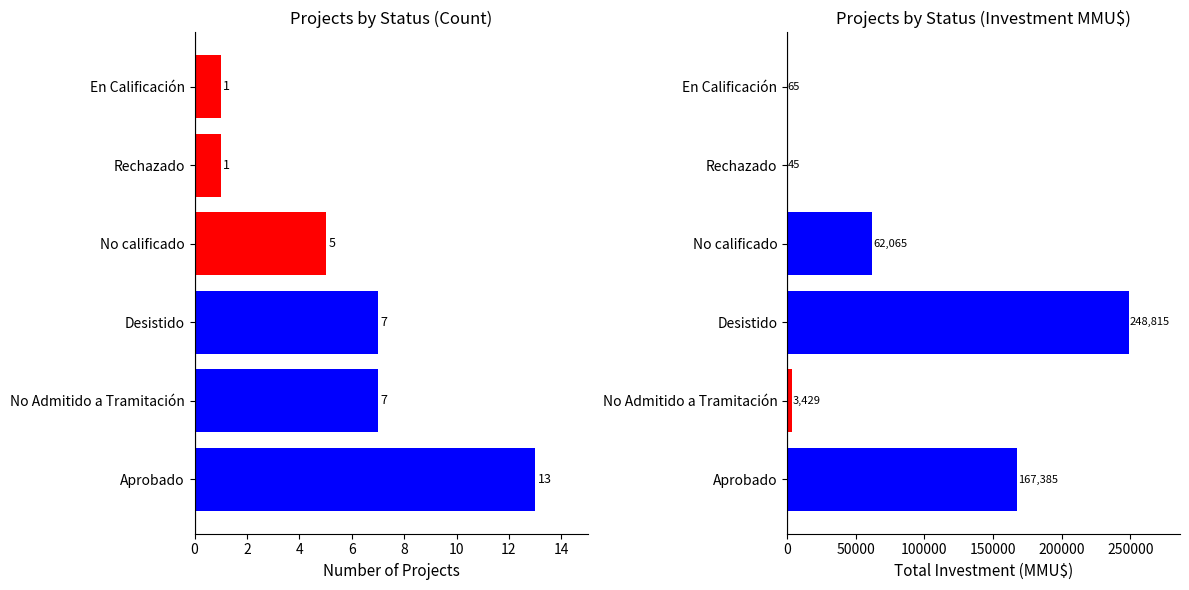

What is the minimum value for Investment(MMU$)?

45